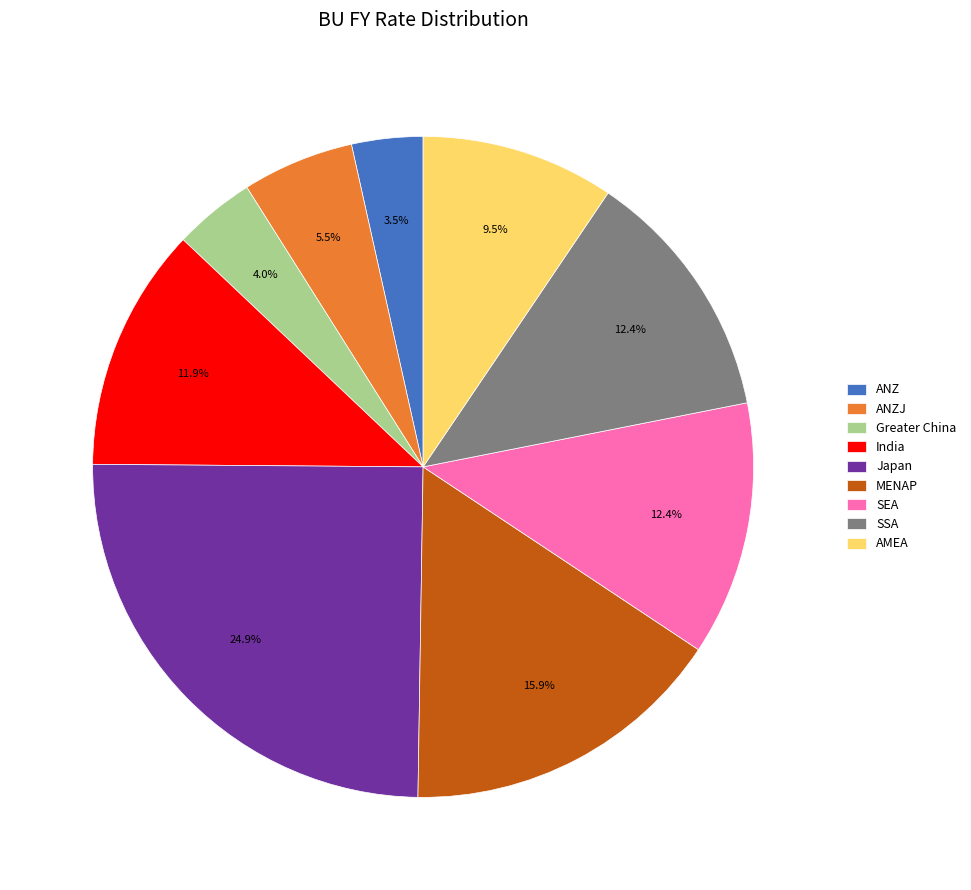

How many segments does this pie chart have?

9